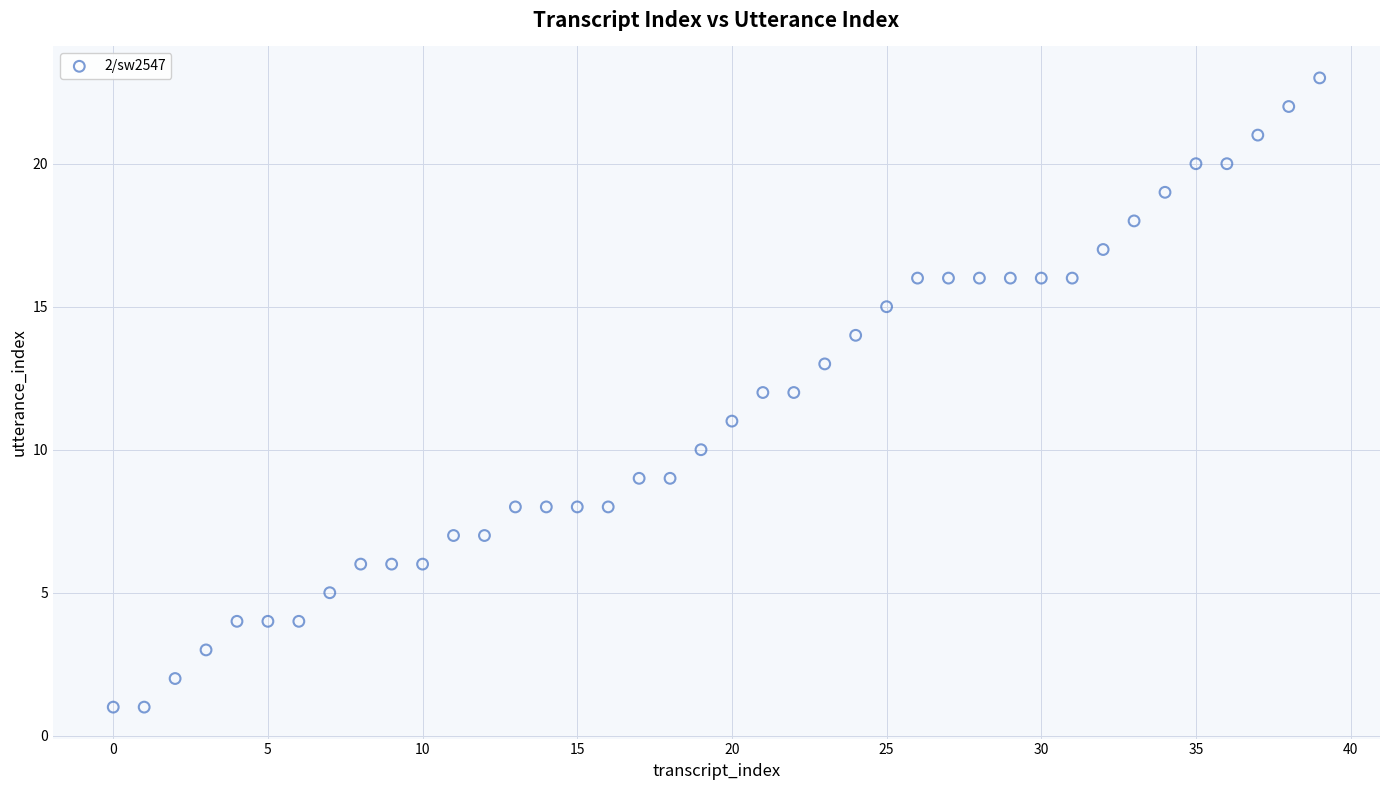

What is the range of Y values (max minus min)?

22